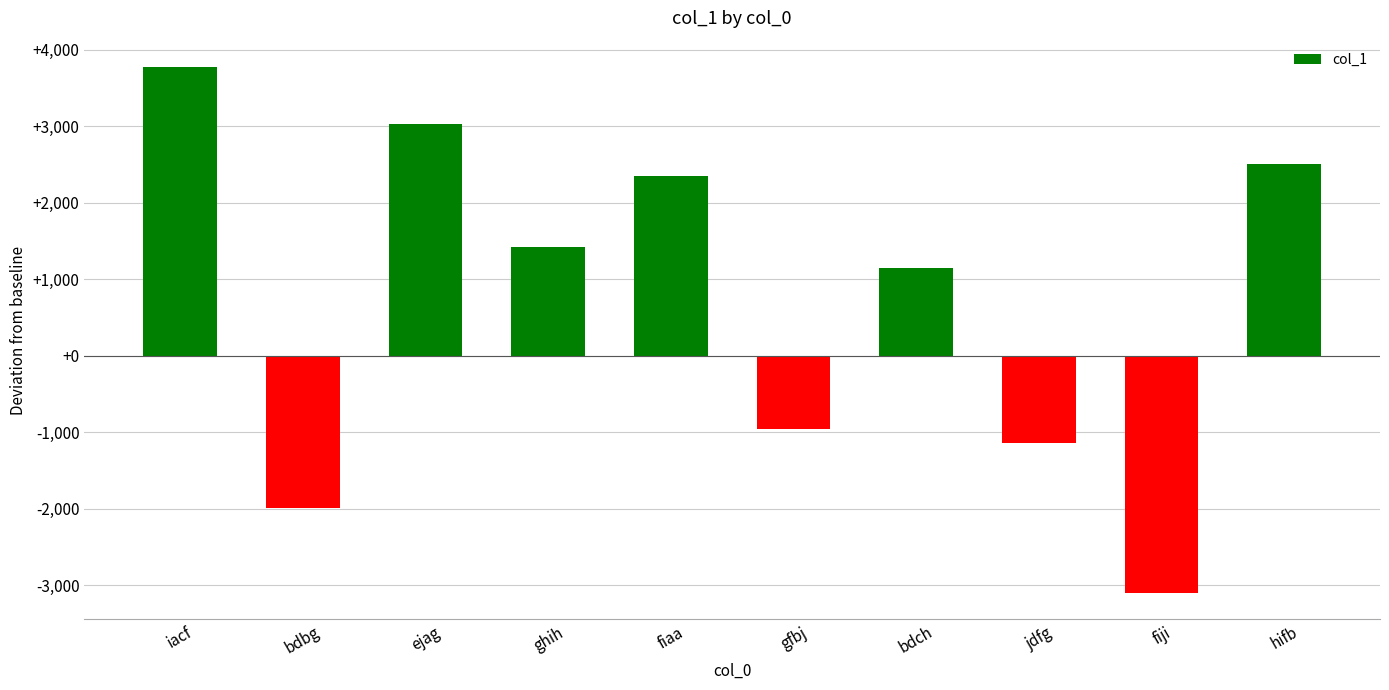

True or false: the data shows 5403 at ejag.

False